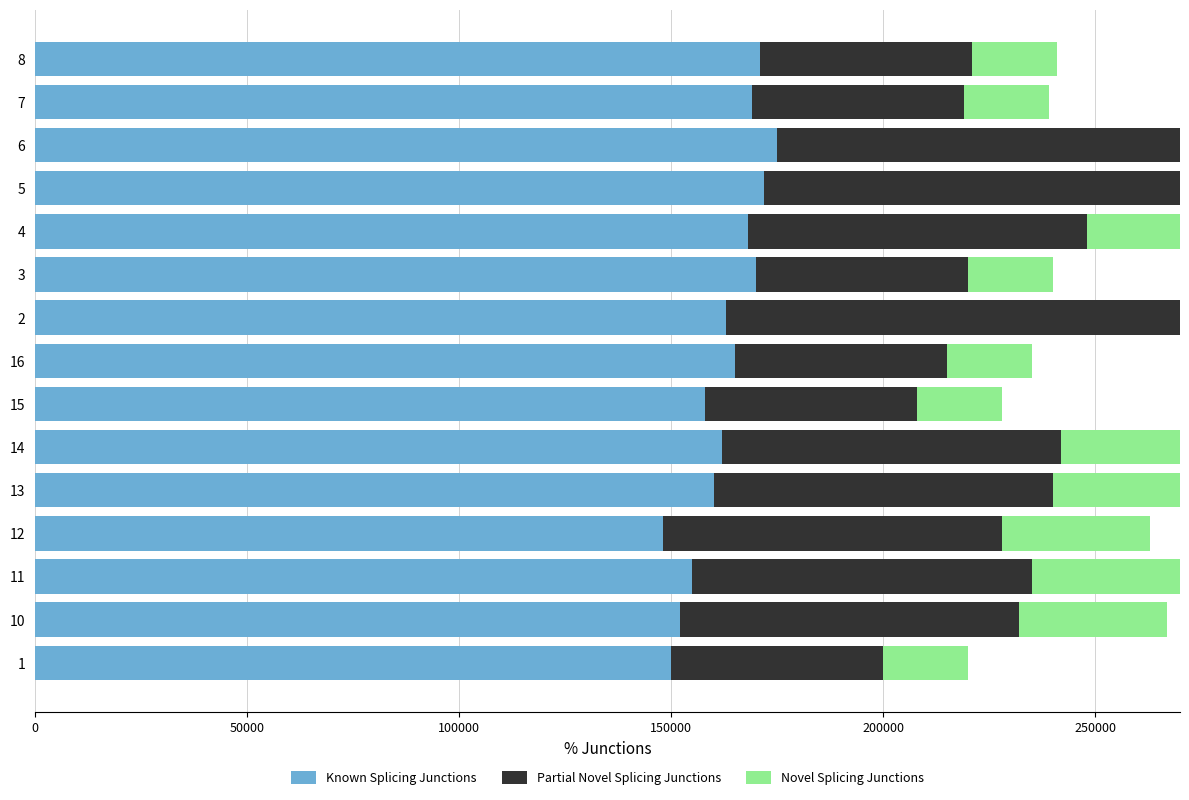

Which has a higher value, 14 or 0?

14